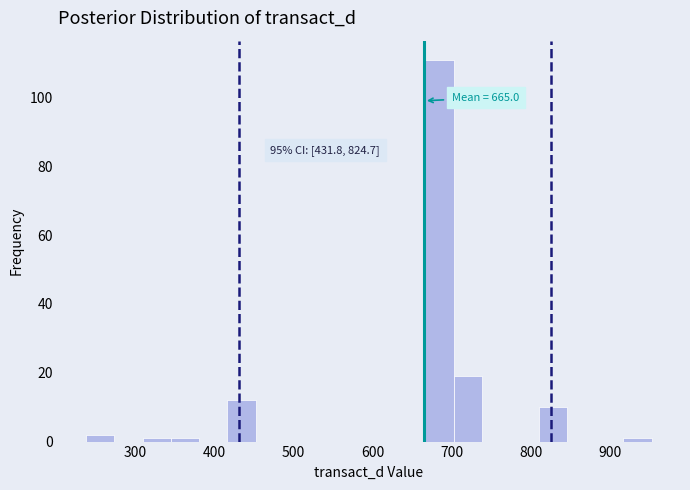

Around what value on the x-axis is the tallest bar? Give the approximate position of its centre, as read against the axis.

680